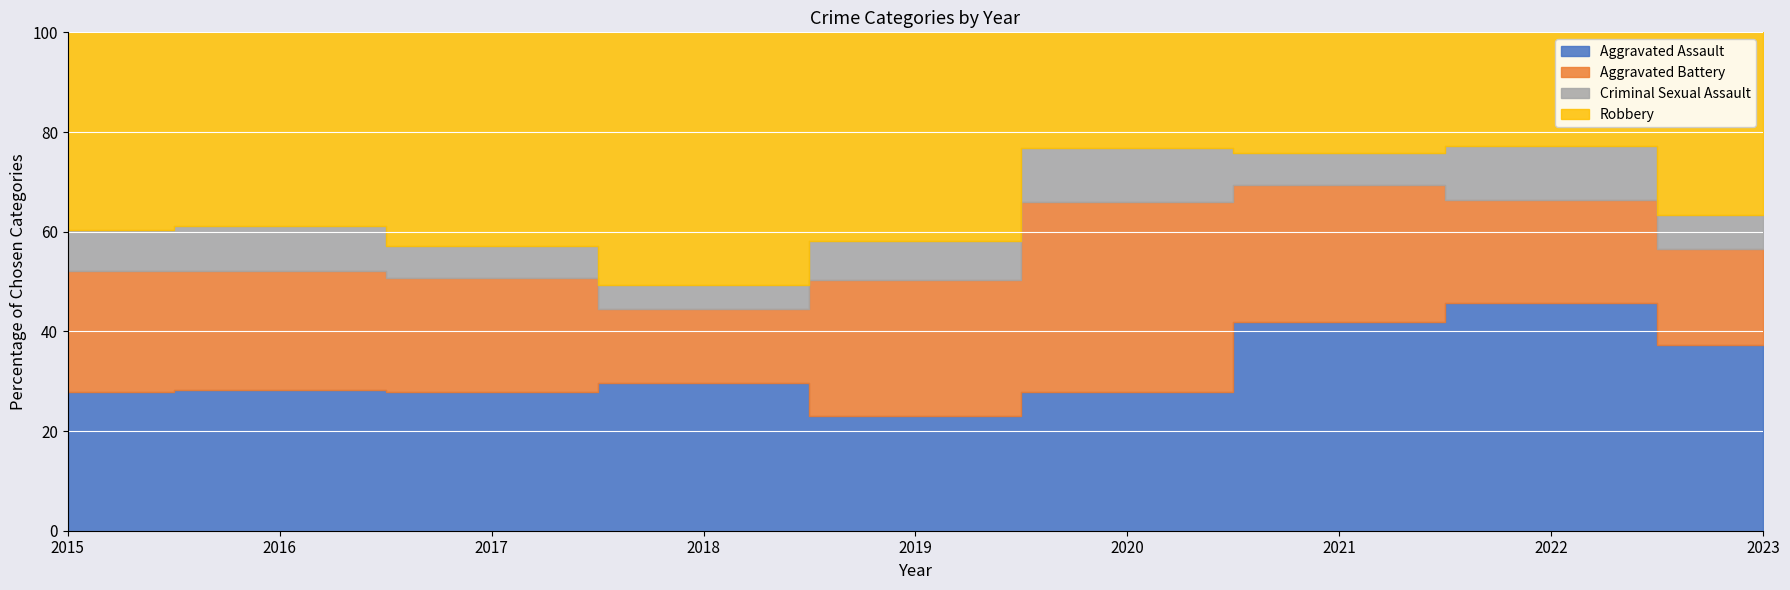

True or false: Aggravated Assault and Criminal Sexual Assault intersect in this chart.

False